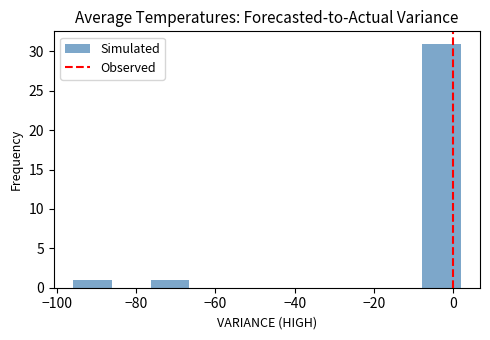

Which range on the x-axis has the tallest bar?

-7.8 to 2.0